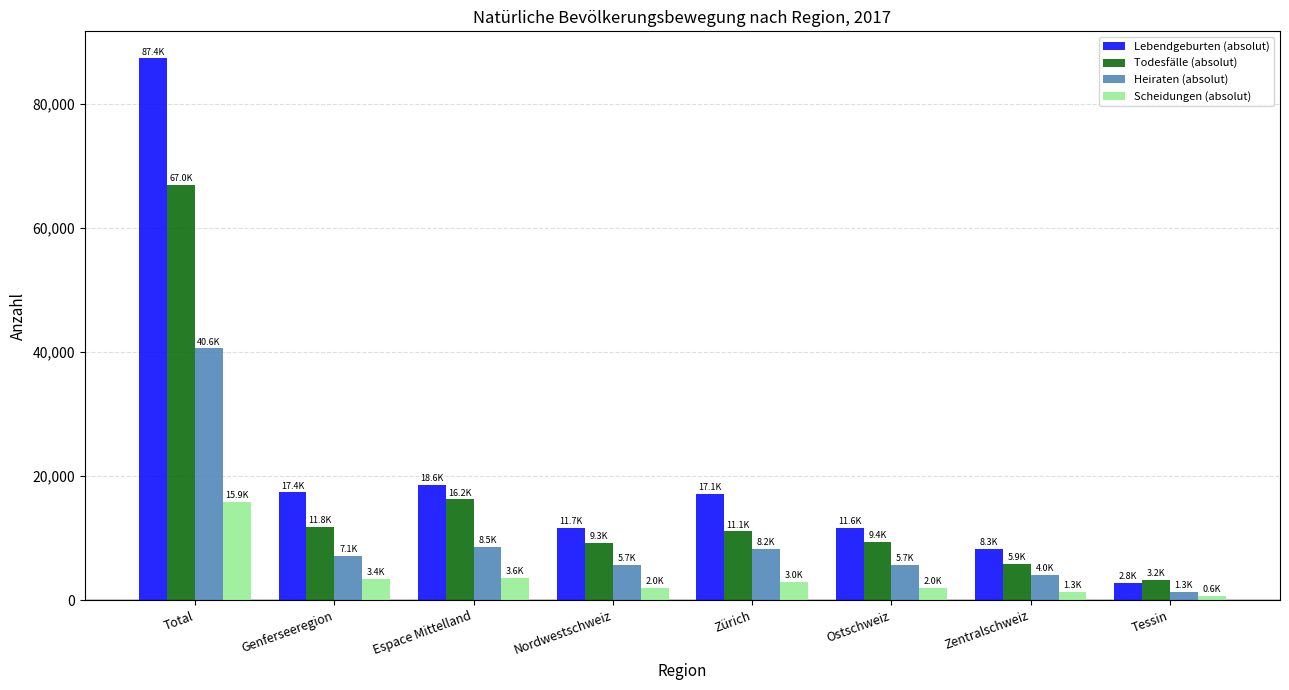

How many bars are there in total?

32